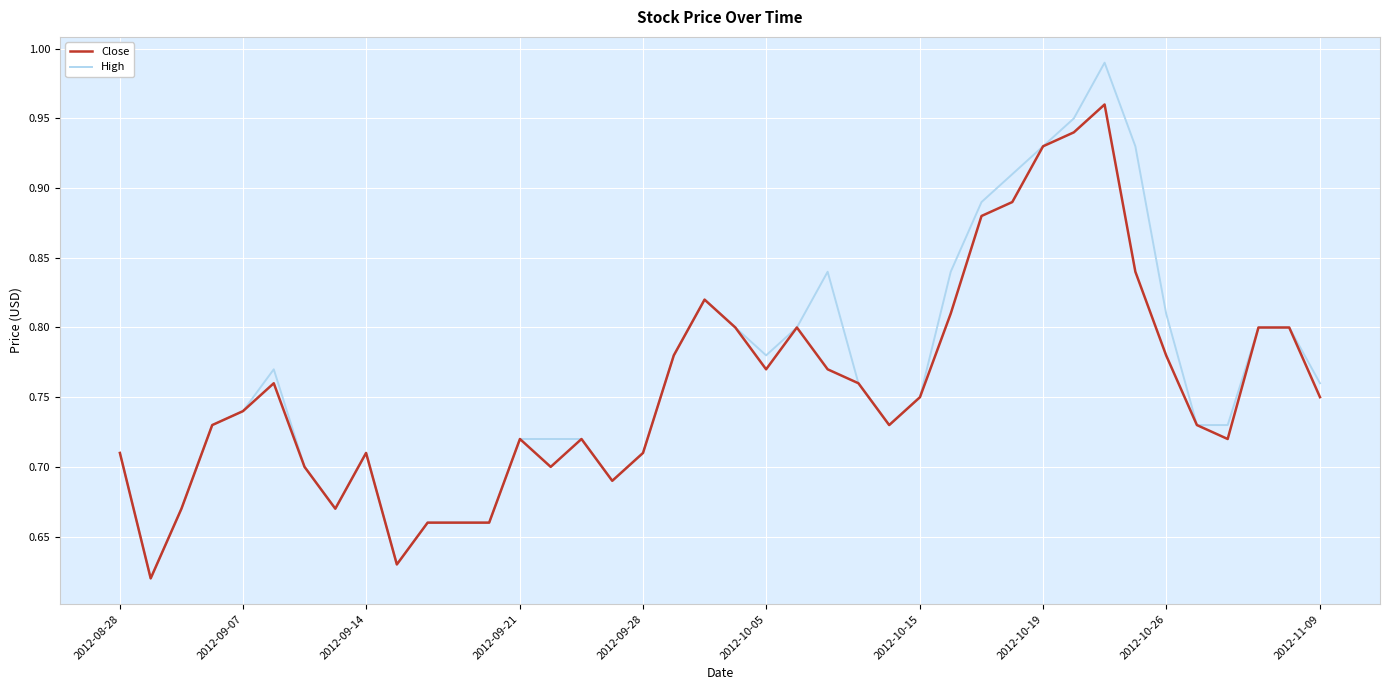

Which series has the largest range (max minus min)?

High